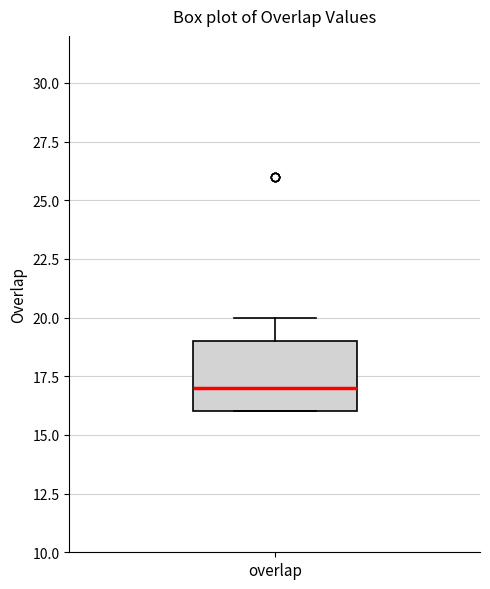

Read this box plot against the y-axis: the position of the median line, the range covered by the box, and the ends of both whiskers. The values are not printed on the chart, so give them approximately, as read against the axis.

median 17, box 16 to 19, whiskers 16 to 20